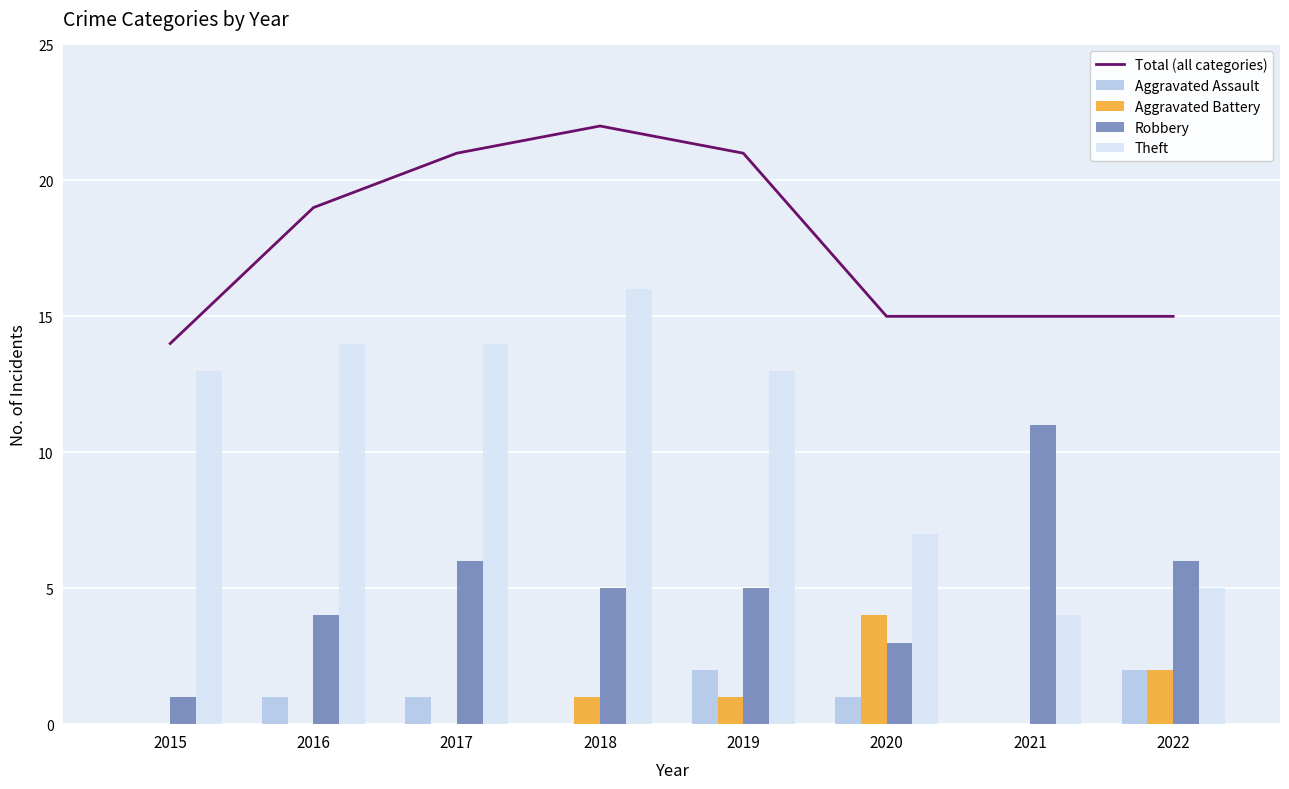

What is the sum of all Robbery values?

41